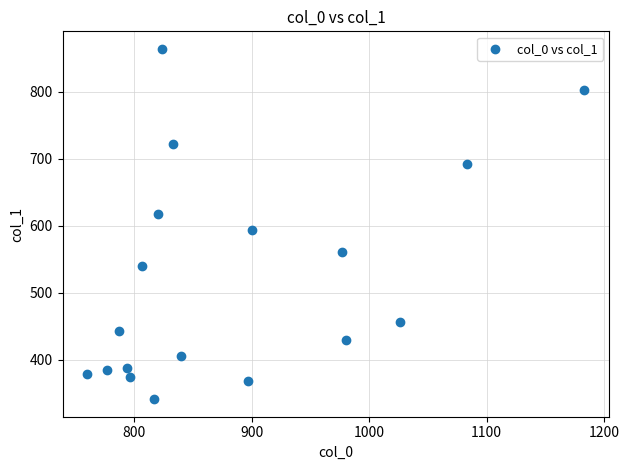

What is the range of X values (max minus min)?

423.3